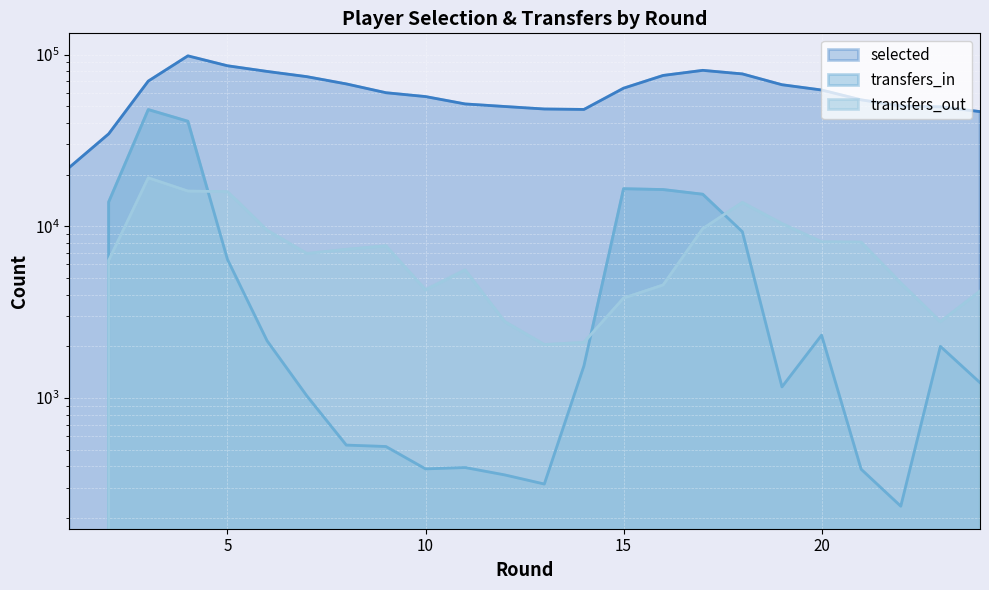

What is the sum of the transfers_out values at 13 and 2?

8360